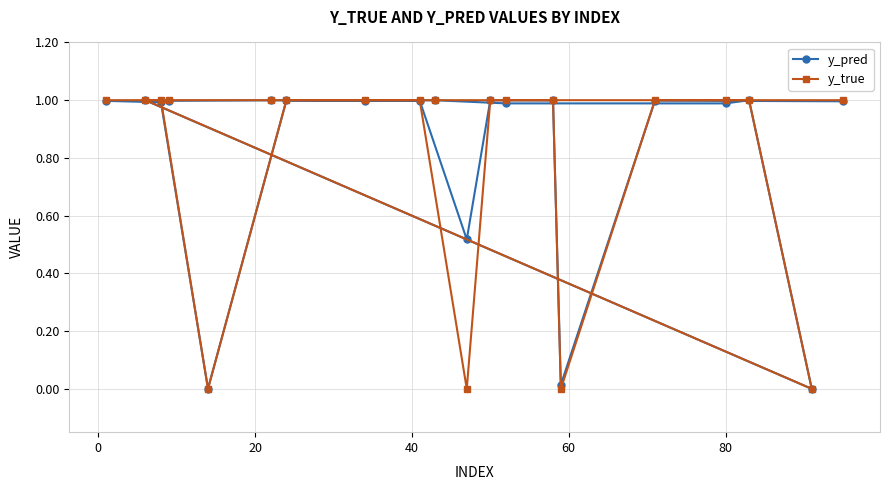

What is the value of the y_true point at the 6th from the left?

1.0